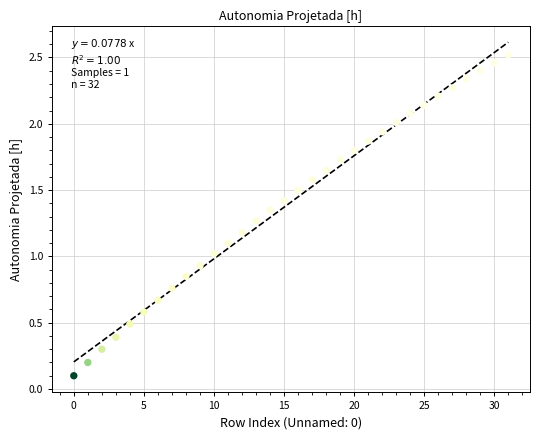

What is the range of Y values (max minus min)?

2.4